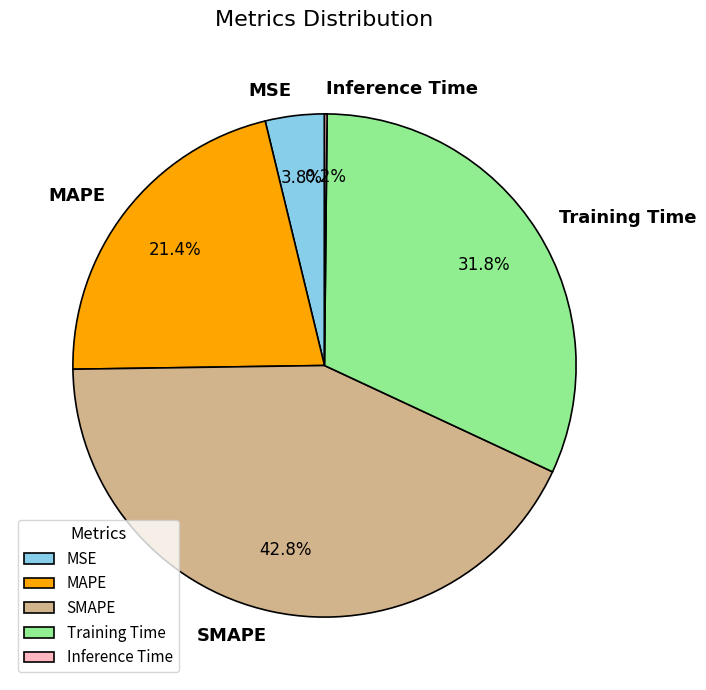

What percentage do MSE and Training Time together represent?

35.6%